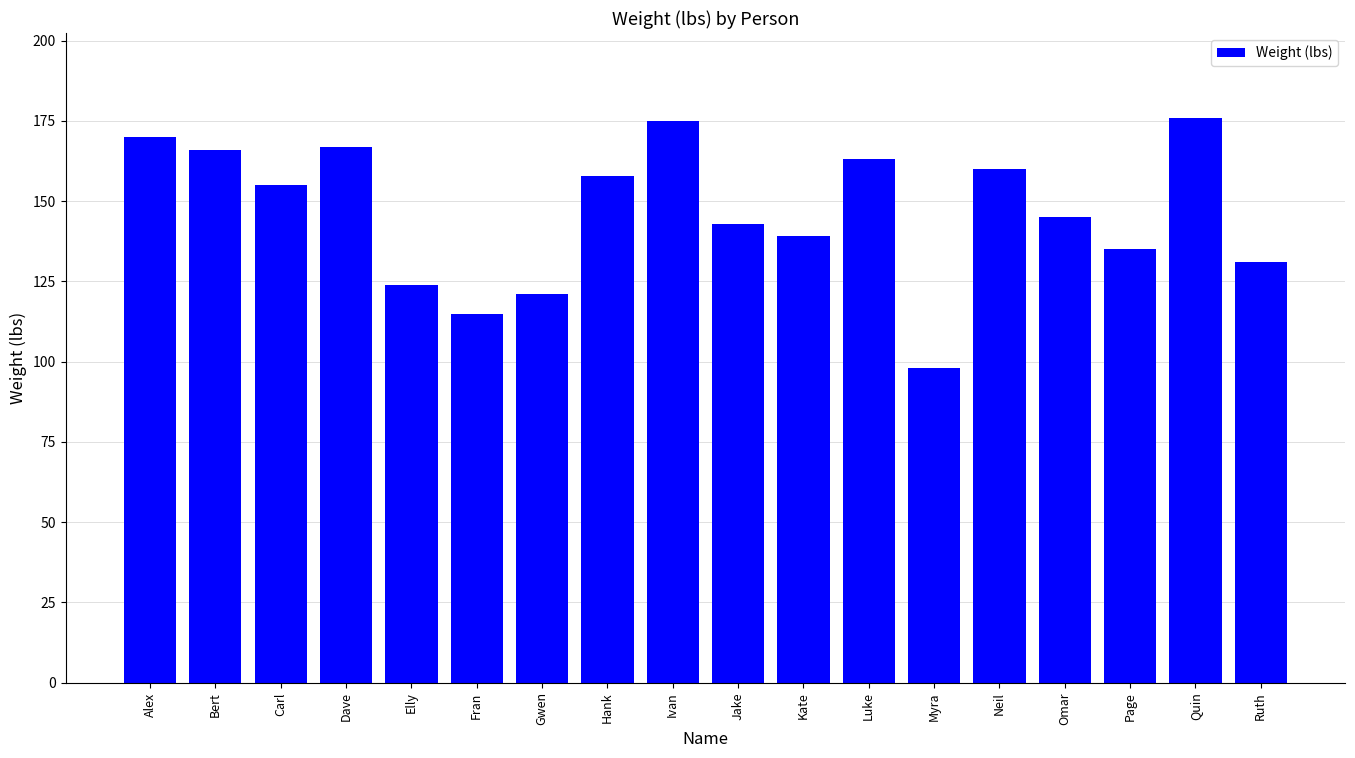

Reading right to left, what are all the values shown in this chart?

Ruth=131	Quin=176	Page=135	Omar=145	Neil=160	Myra=98	Luke=163	Kate=139	Jake=143	Ivan=175	Hank=158	Gwen=121	Fran=115	Elly=124	Dave=167	Carl=155	Bert=166	Alex=170